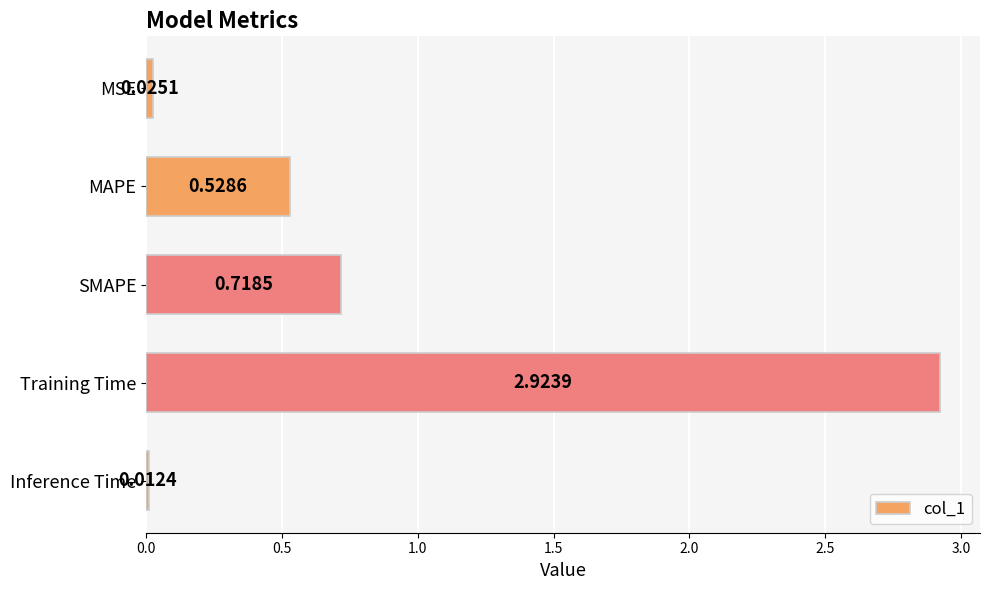

How many bars are there in total?

5